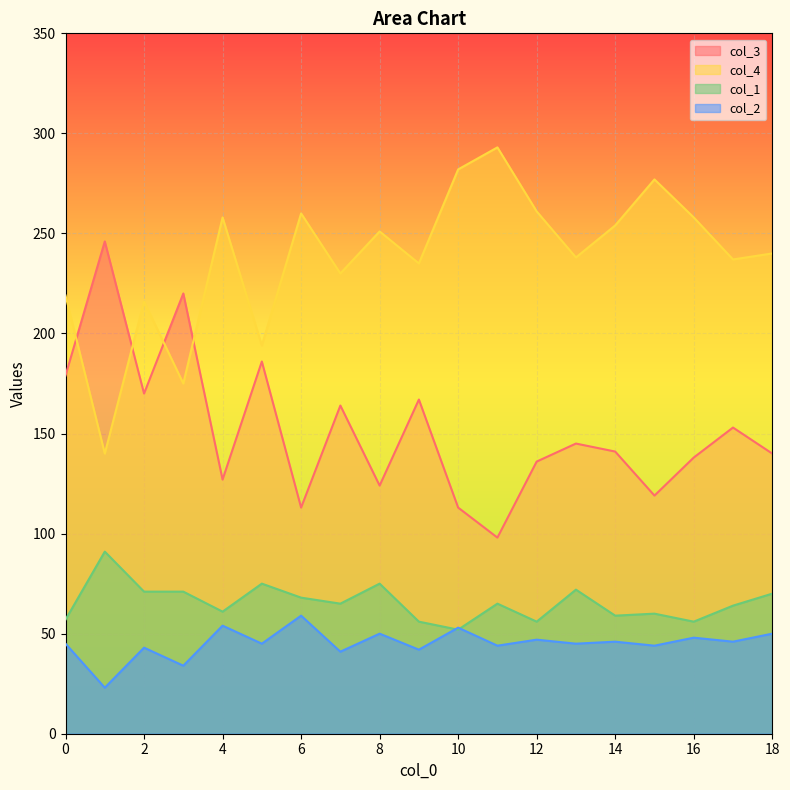

At which label is col_4 closest to 216?

2